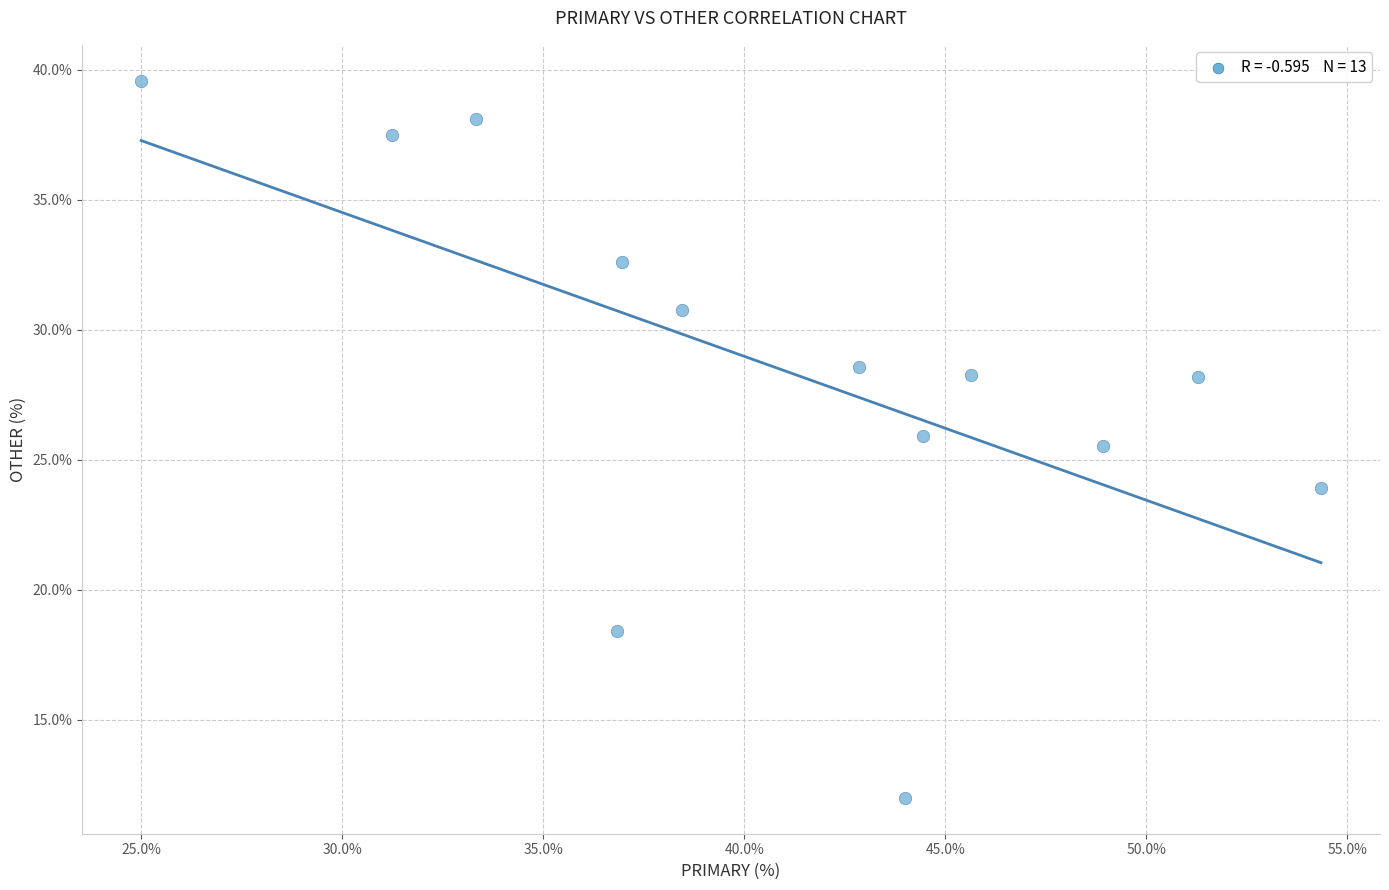

What Y value in the scatter plot is closest to 25?

25.5